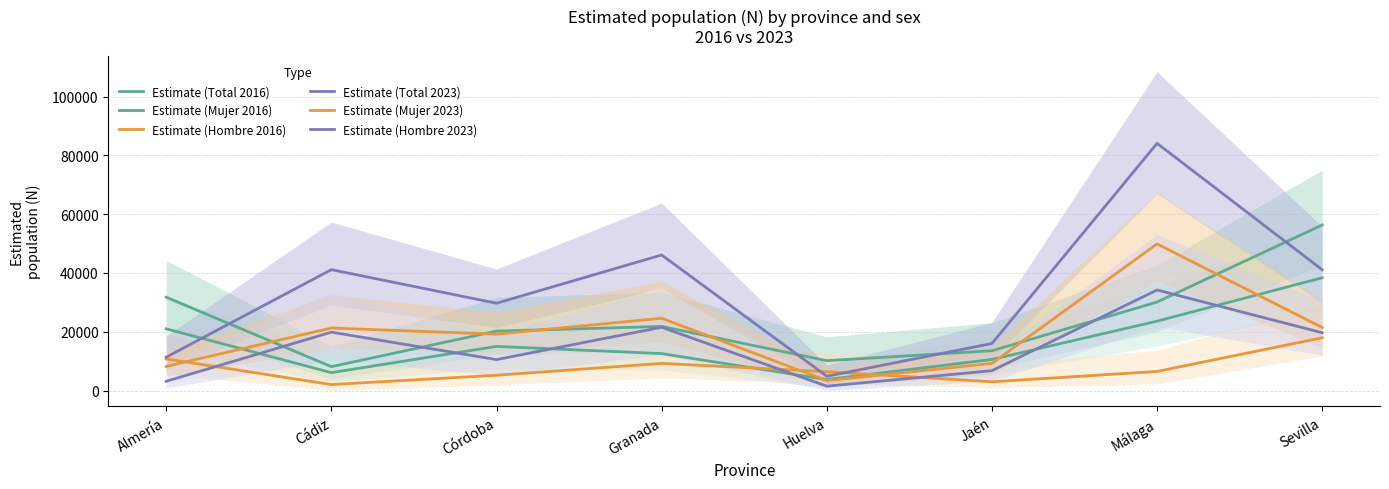

True or false: Estimate (Total 2016) and Estimate (Mujer 2016) cross at least once.

False